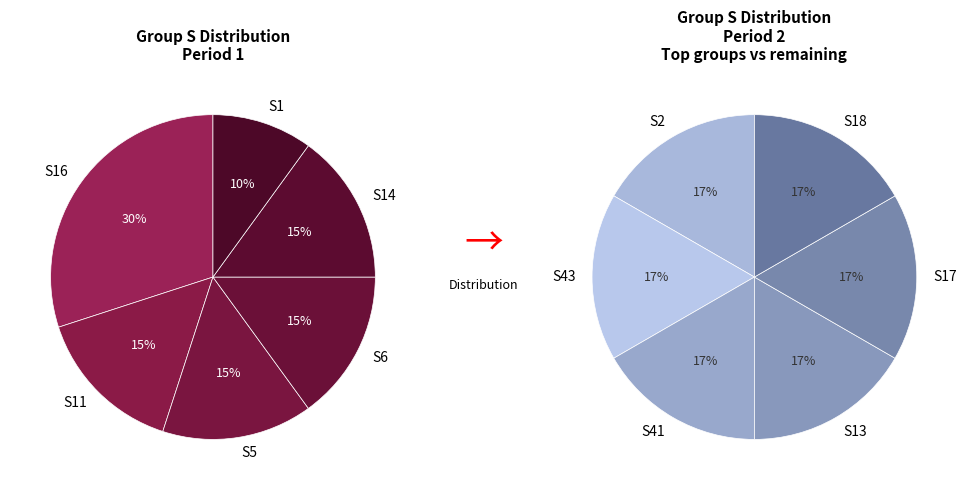

How many slices are in this pie chart?

12